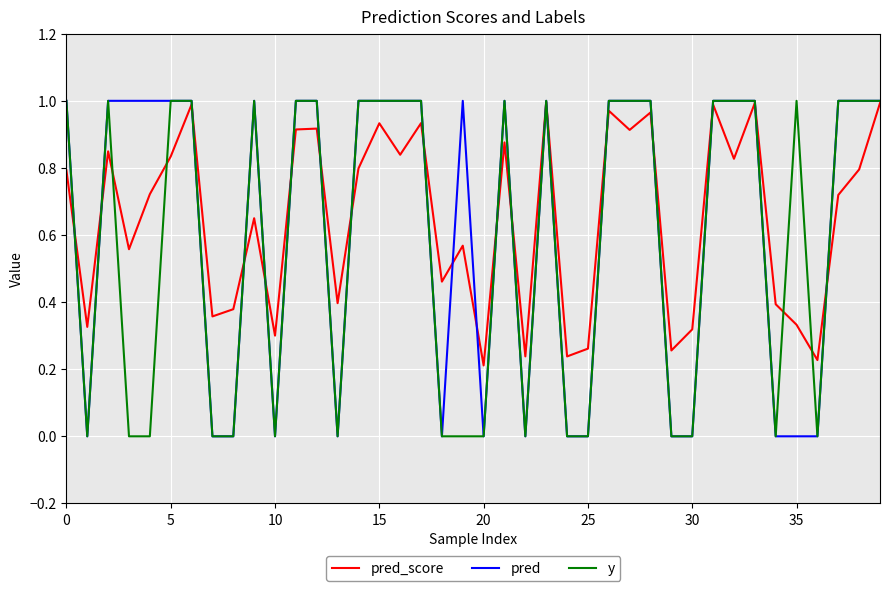

Reading left to right, transcribe all the data shown in this chart.

pred_score: 0.8	0.3	0.8	0.6	0.7	0.8	1.0	0.4	0.4	0.7	0.3	0.9	0.9	0.4	0.8	0.9	0.8	0.9	0.5	0.6	0.2	0.9	0.2	1.0	0.2	0.3	1.0	0.9	1.0	0.3	0.3	1.0	0.8	1.0	0.4	0.3	0.2	0.7	0.8	1.0
pred: 1.0	0.0	1.0	1.0	1.0	1.0	1.0	0.0	0.0	1.0	0.0	1.0	1.0	0.0	1.0	1.0	1.0	1.0	0.0	1.0	0.0	1.0	0.0	1.0	0.0	0.0	1.0	1.0	1.0	0.0	0.0	1.0	1.0	1.0	0.0	0.0	0.0	1.0	1.0	1.0
y: 1.0	0.0	1.0	0.0	0.0	1.0	1.0	0.0	0.0	1.0	0.0	1.0	1.0	0.0	1.0	1.0	1.0	1.0	0.0	0.0	0.0	1.0	0.0	1.0	0.0	0.0	1.0	1.0	1.0	0.0	0.0	1.0	1.0	1.0	0.0	1.0	0.0	1.0	1.0	1.0